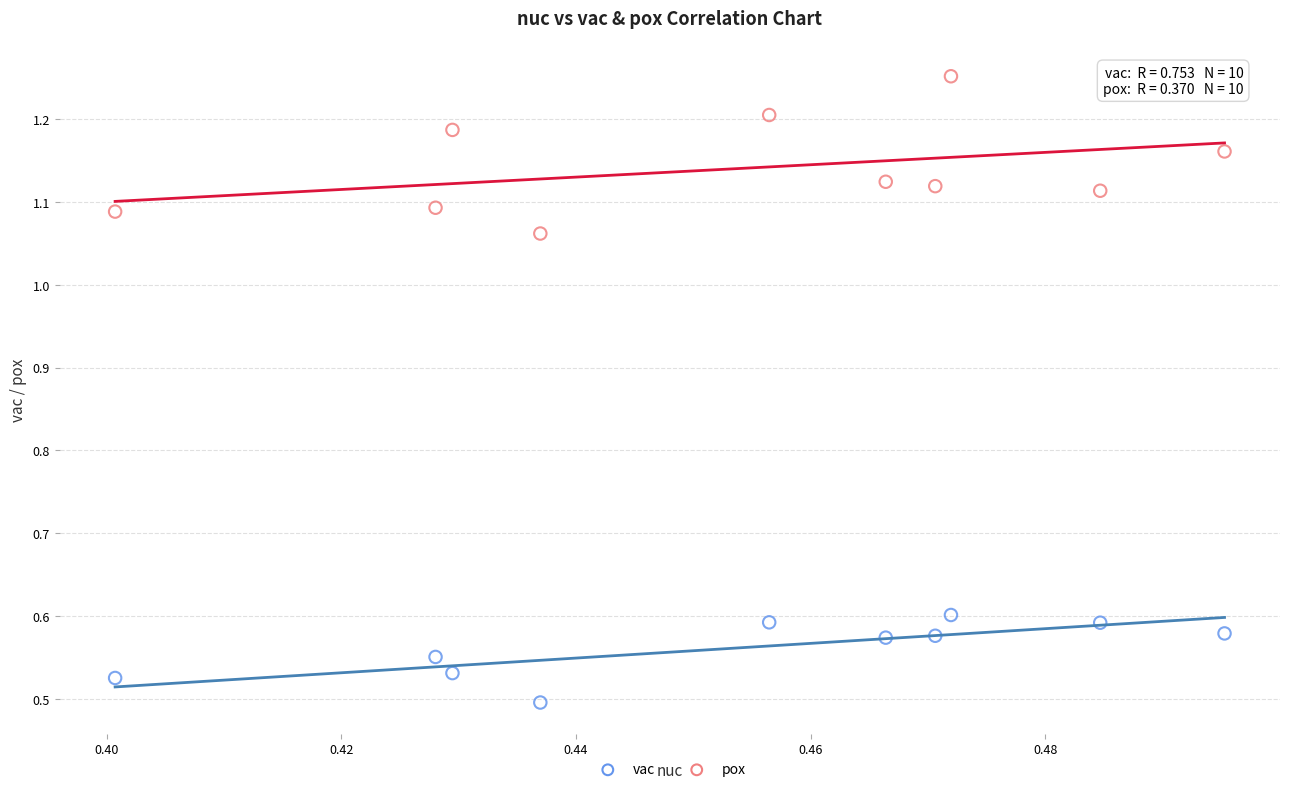

Which series contains the highest Y value?

pox